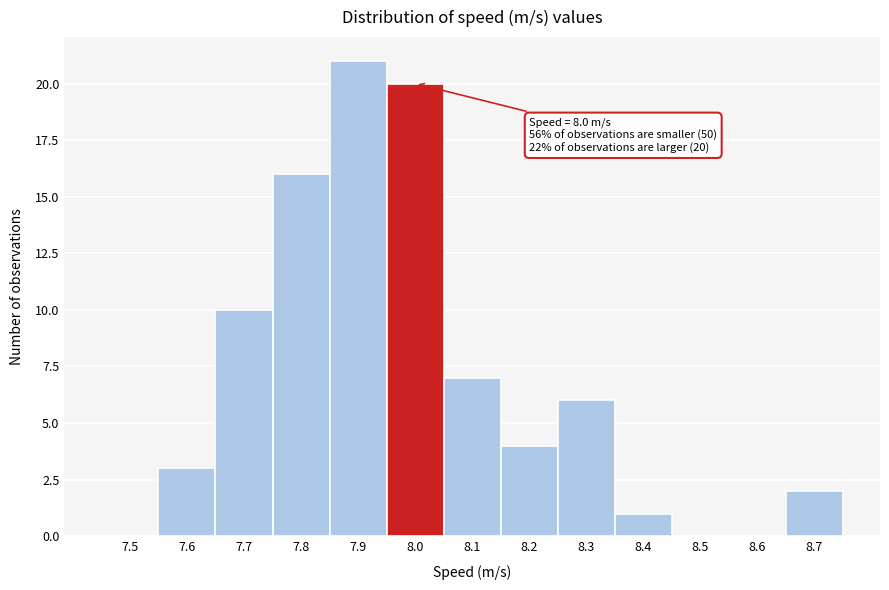

Reading left to right, what are all the values shown in this chart?

7.5=0	7.6=3	7.7=10	7.8=16	7.9=21	8.0=20	8.1=7	8.2=4	8.3=6	8.4=1	8.5=0	8.6=0	8.7=2